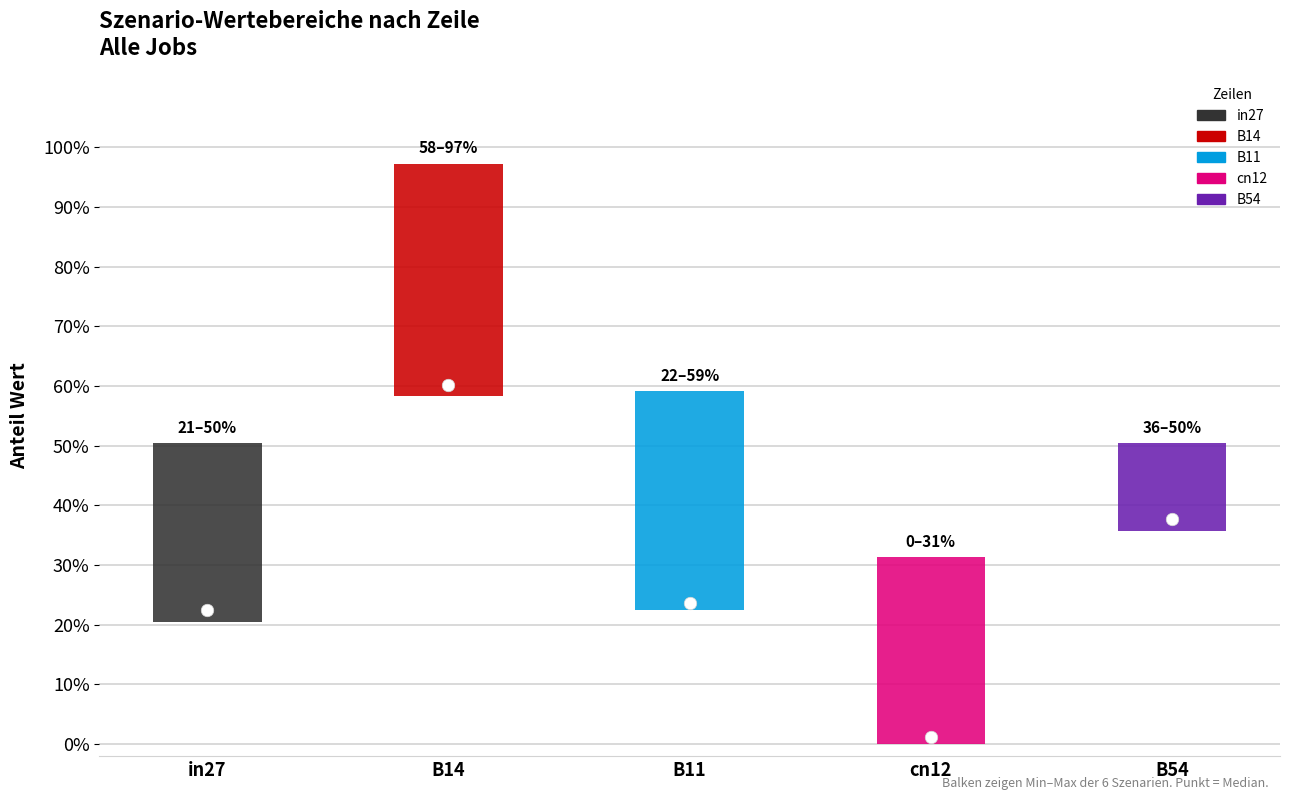

True or false: job366_scenario3_693 has a value of 0.5 at B54.

True